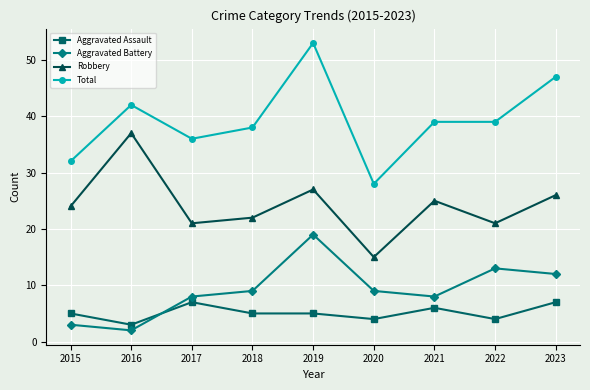

At which category does Aggravated Battery reach its first local valley?

2016